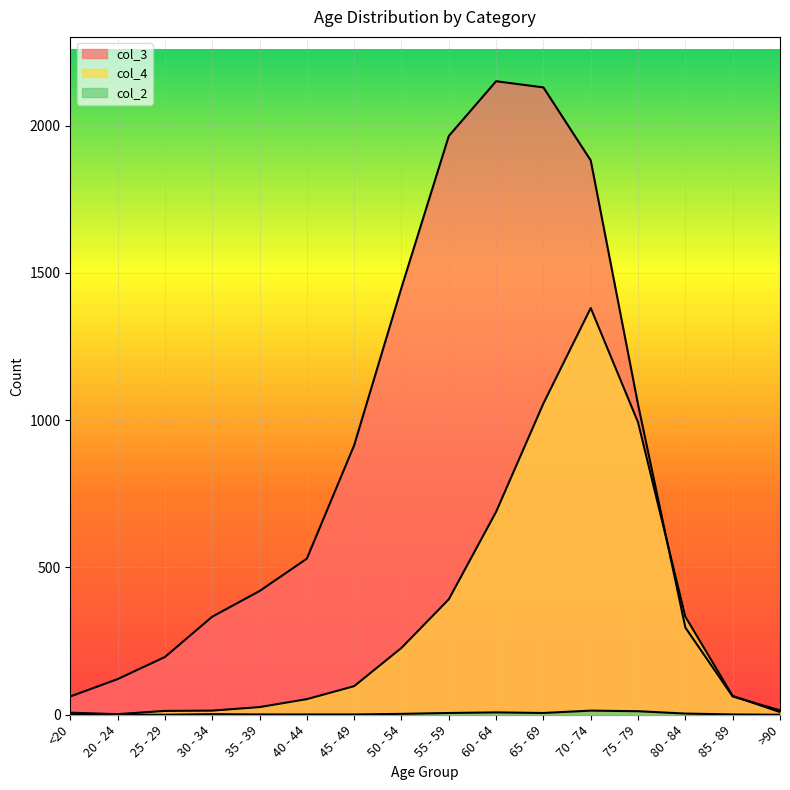

Reading left to right, transcribe all the data shown in this chart.

col_4: <20=7	20 - 24=2	25 - 29=13	30 - 34=14	35 - 39=26	40 - 44=53	45 - 49=97	50 - 54=227	55 - 59=392	60 - 64=689	65 - 69=1057	70 - 74=1381	75 - 79=993	80 - 84=333	85 - 89=64	>90=9
col_3: <20=62	20 - 24=121	25 - 29=196	30 - 34=333	35 - 39=420	40 - 44=530	45 - 49=915	50 - 54=1450	55 - 59=1965	60 - 64=2151	65 - 69=2130	70 - 74=1882	75 - 79=1053	80 - 84=296	85 - 89=62	>90=15
col_2: <20=1	20 - 24=0	25 - 29=0	30 - 34=2	35 - 39=1	40 - 44=1	45 - 49=1	50 - 54=3	55 - 59=6	60 - 64=8	65 - 69=6	70 - 74=14	75 - 79=12	80 - 84=4	85 - 89=1	>90=0